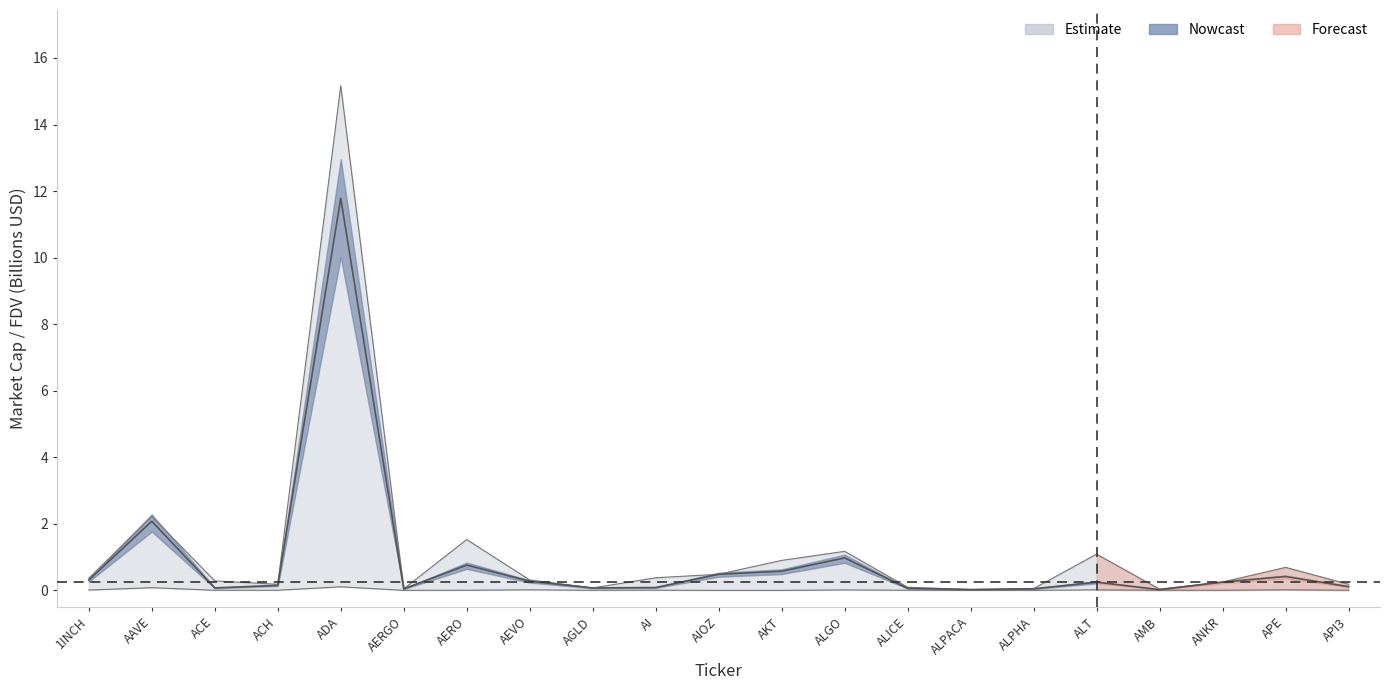

True or false: CMC_FDV has a value of 1.8 at ALT.

False